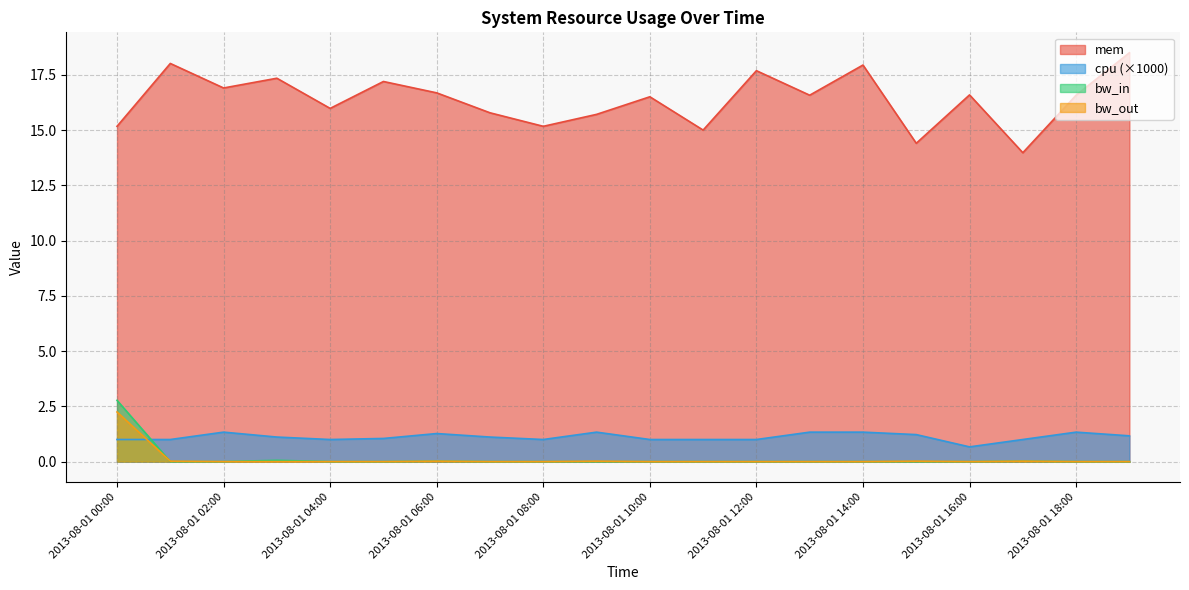

Where does the cpu series first go above 1?

2013-08-01 01:00